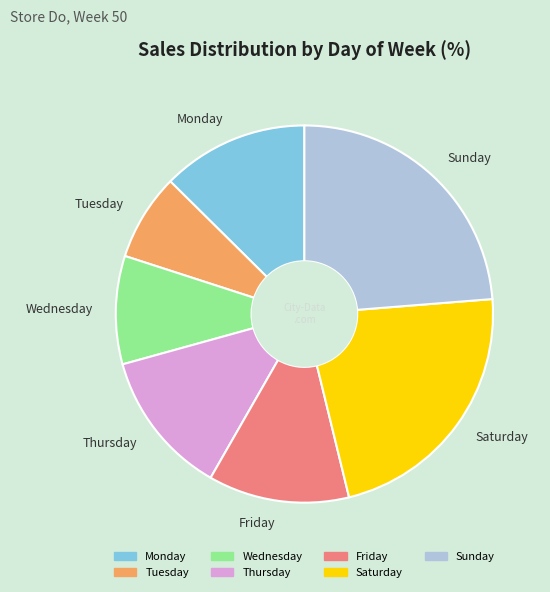

Count the number of slices in the pie.

7